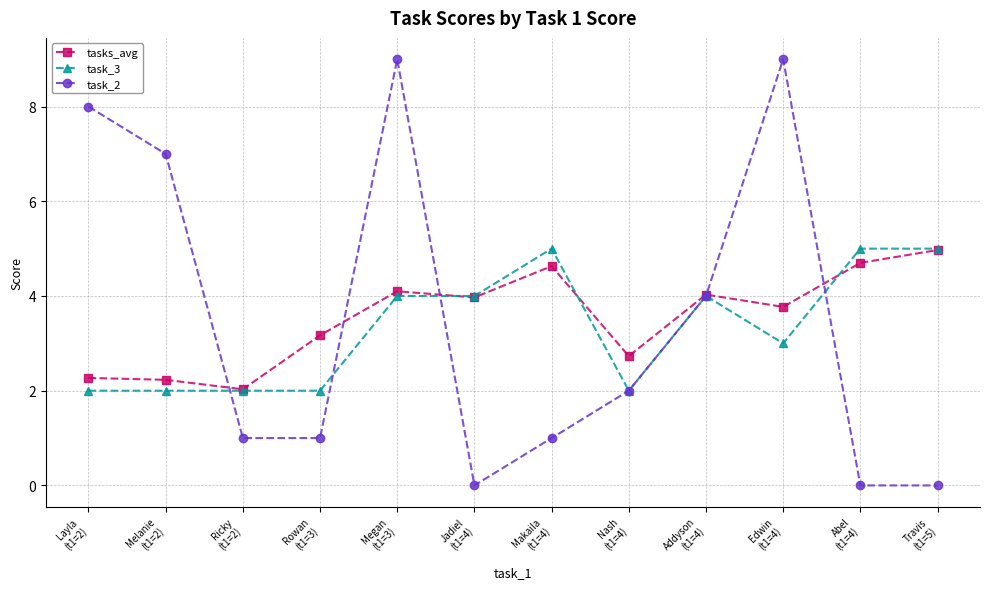

What position from the right is Rowan
(t1=3)?

9